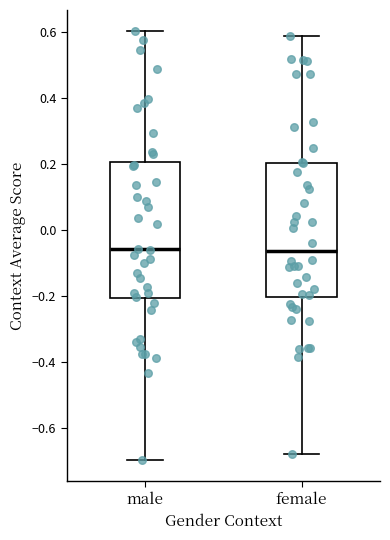

Where does the upper whisker of the box for female end on the y-axis? The values are not printed on the chart, so give them approximately, as read against the axis.

0.58